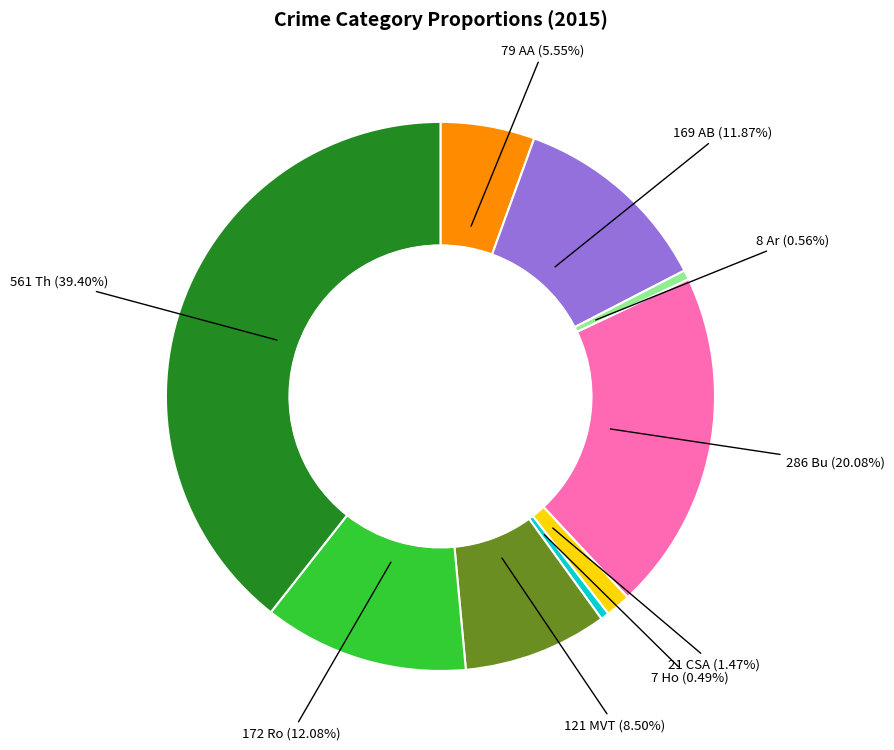

Is there any slice that represents more than half of the pie?

No